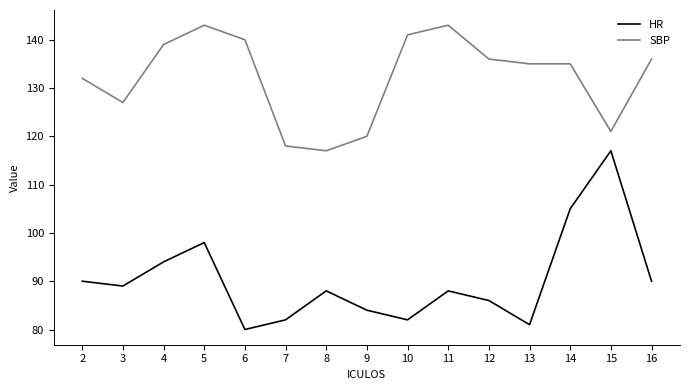

Does the chart have visible grid lines?

No